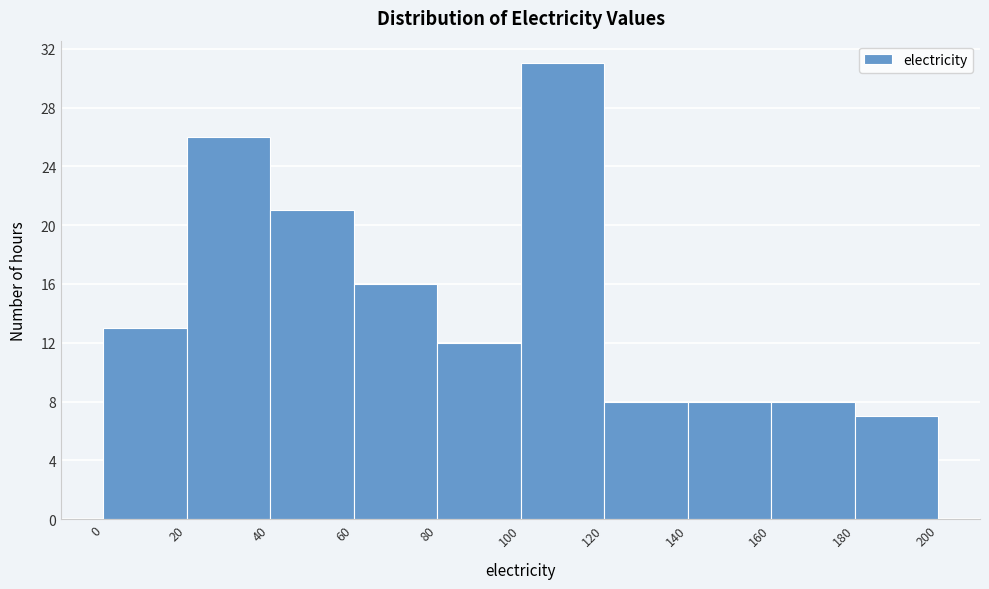

Reading left to right, transcribe this chart: for each bar, give the range it covers on the x-axis and its height. The values are not printed on the chart, so give them approximately, as read against the axis.

0 to 20: 13
20 to 40: 26
40 to 60: 21
60 to 80: 16
80 to 100: 12
100 to 120: 31
120 to 140: 8
140 to 160: 8
160 to 180: 8
180 to 200: 7